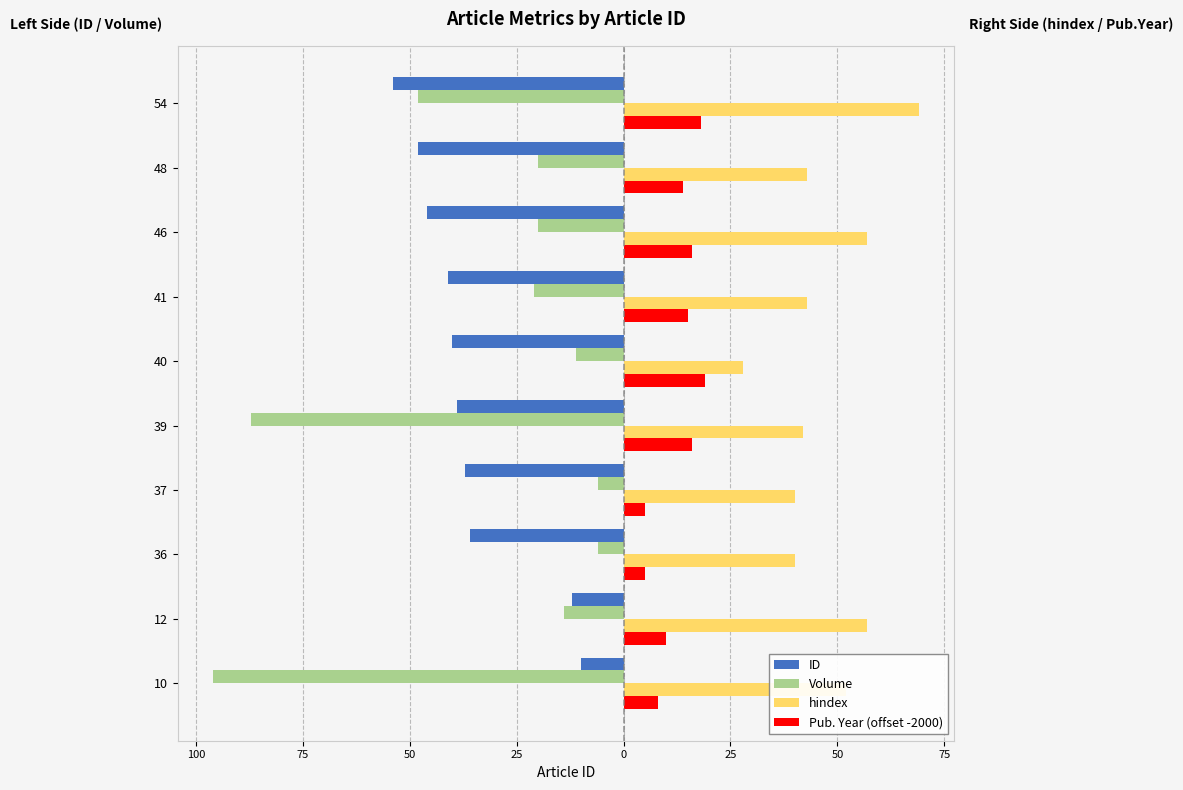

What are all the series names shown in the legend?

ID, Volume, hindex, Pub. Year (offset -2000)